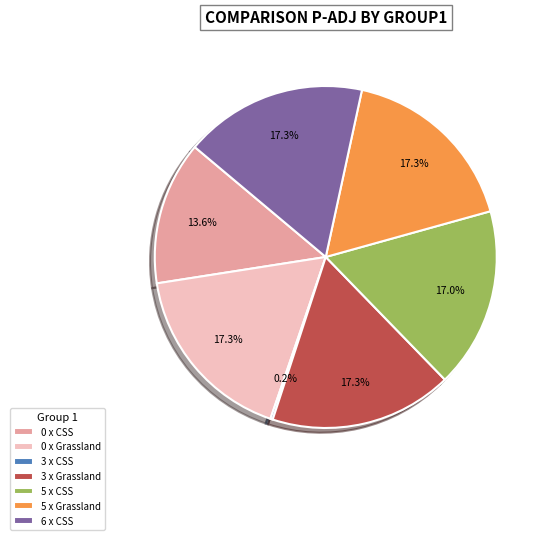

Is there any slice that represents more than half of the pie?

No